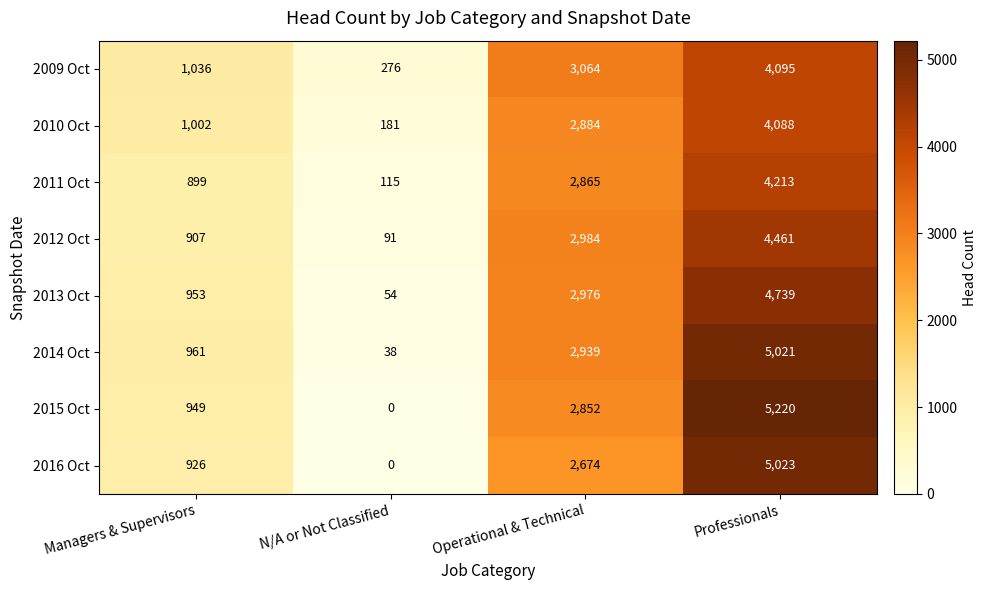

What is the maximum value shown in the chart?

5220